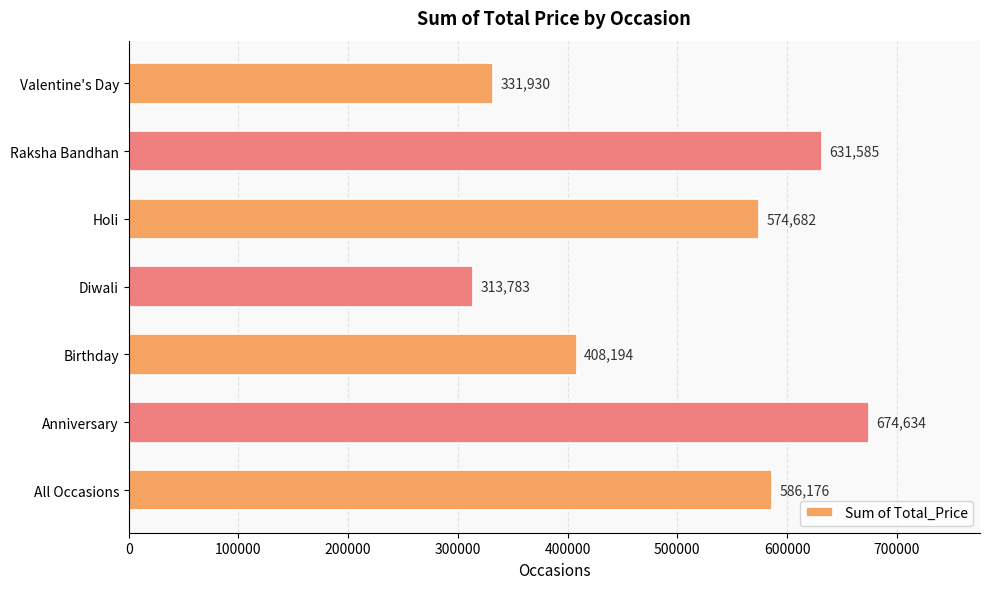

Reading bottom to top, list all the values displayed in this chart.

All Occasions=586176	Anniversary=674634	Birthday=408194	Diwali=313783	Holi=574682	Raksha Bandhan=631585	Valentine's Day=331930